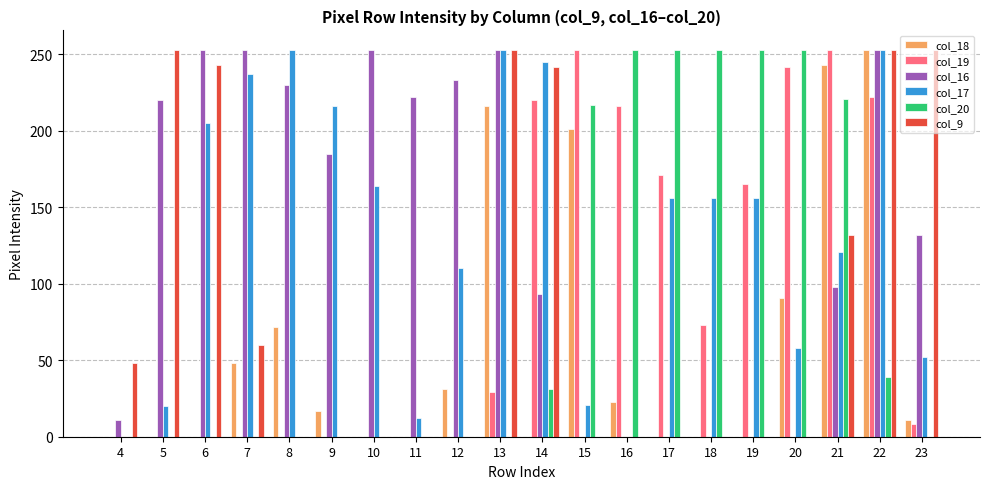

Where is col_18 nearest to the value 126?

20